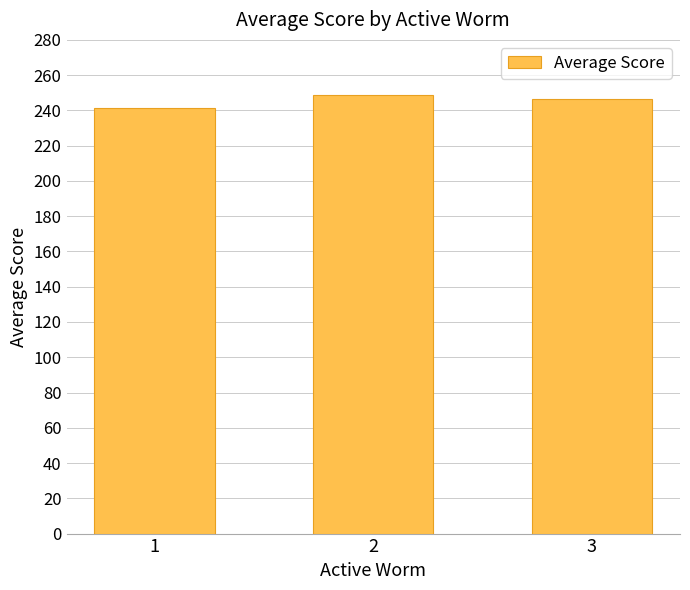

How many series are shown in this chart?

1